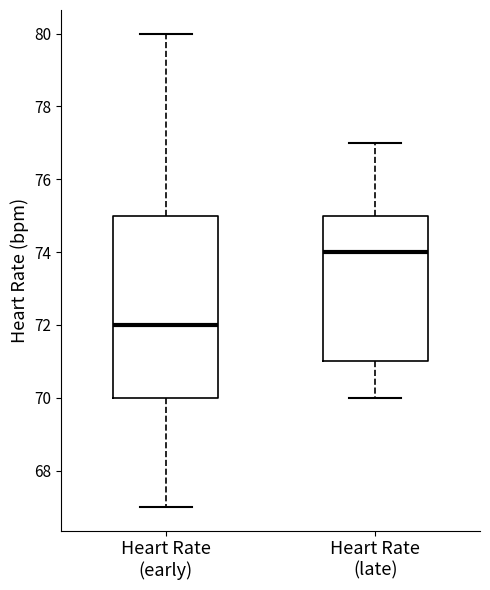

Reading left to right, read every box against the y-axis: the position of its median line, the range the box covers, and the ends of its whiskers. The values are not printed on the chart, so give them approximately, as read against the axis.

Heart Rate (early): median 72, box 70 to 75, whiskers 67 to 80
Heart Rate (late): median 74, box 71 to 75, whiskers 70 to 77